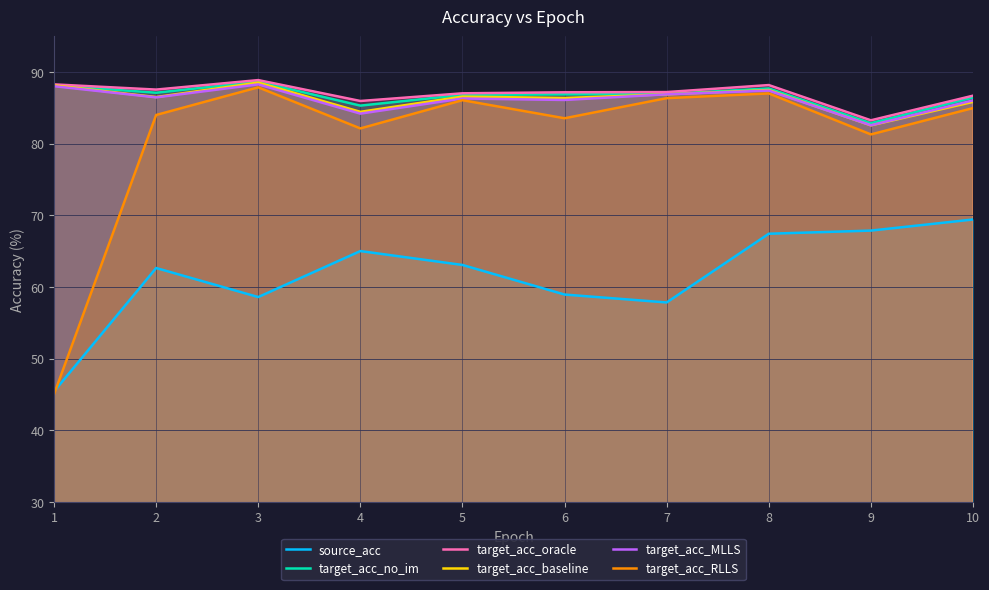

How many lines are shown in the chart?

6